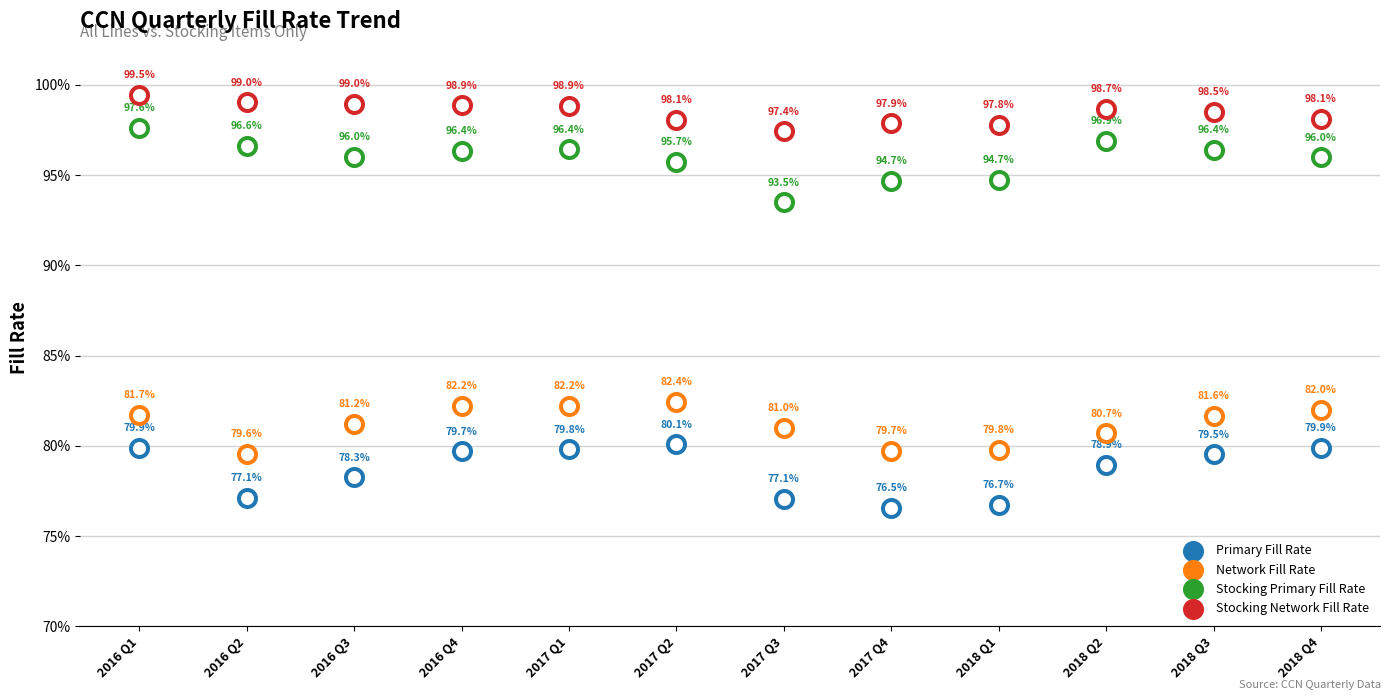

Which series reaches the minimum Y coordinate?

Primary Fill Rate